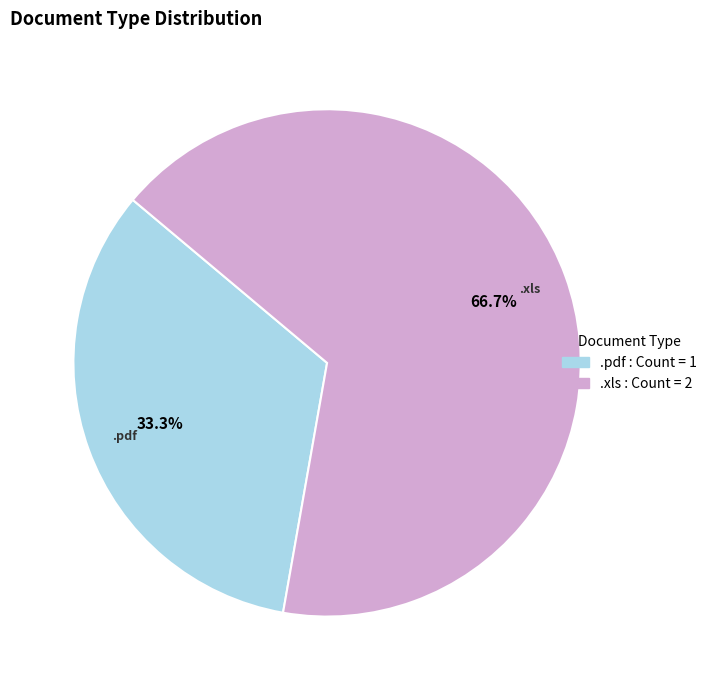

To the nearest percent, what portion does .pdf represent?

33%